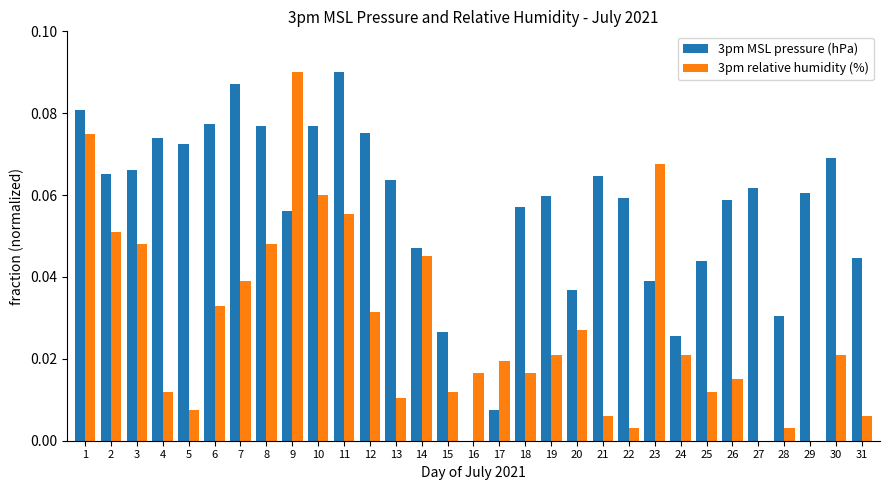

What are all the series names shown in the legend?

3pm MSL pressure (hPa), 3pm relative humidity (%)